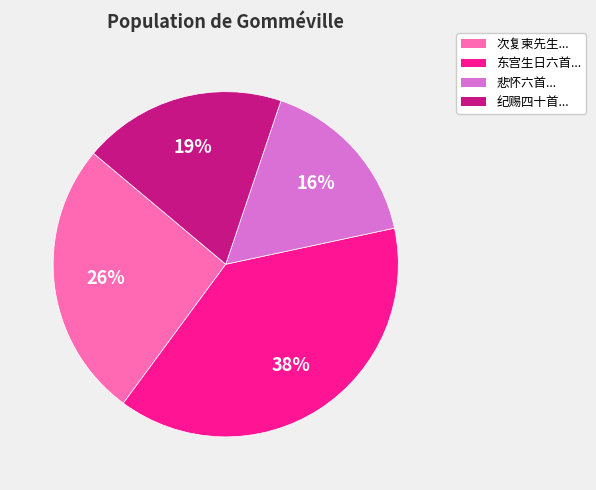

To the nearest percent, what is the average slice percentage?

25%